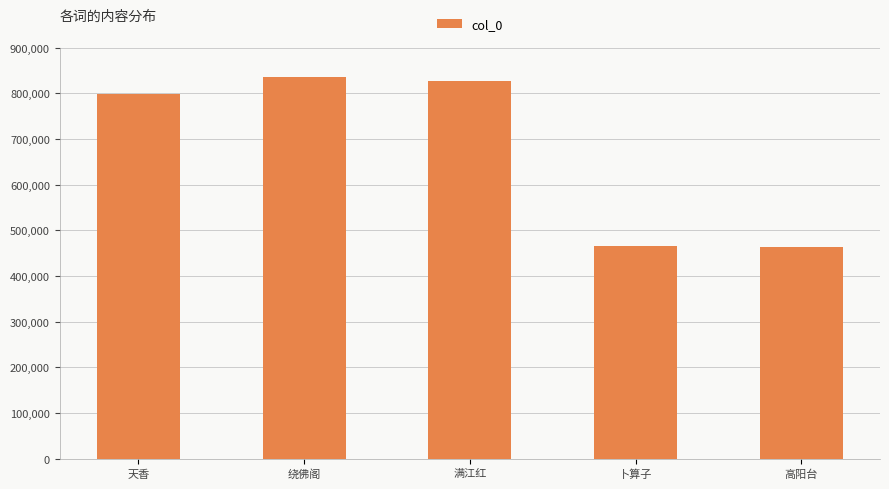

The chart shows a value of 1384089 at 满江红. True or false?

False